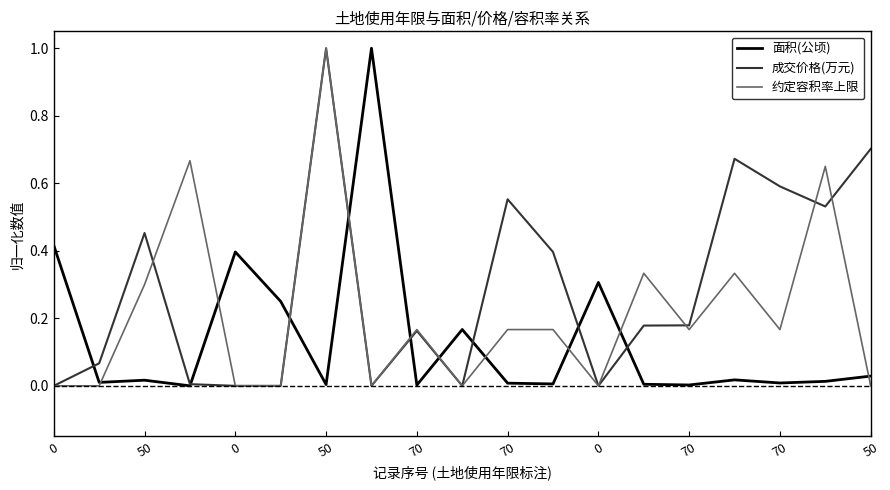

List the series in order of their overall mean, highest first.

成交价格(万元), 约定容积率上限, 面积(公顷)